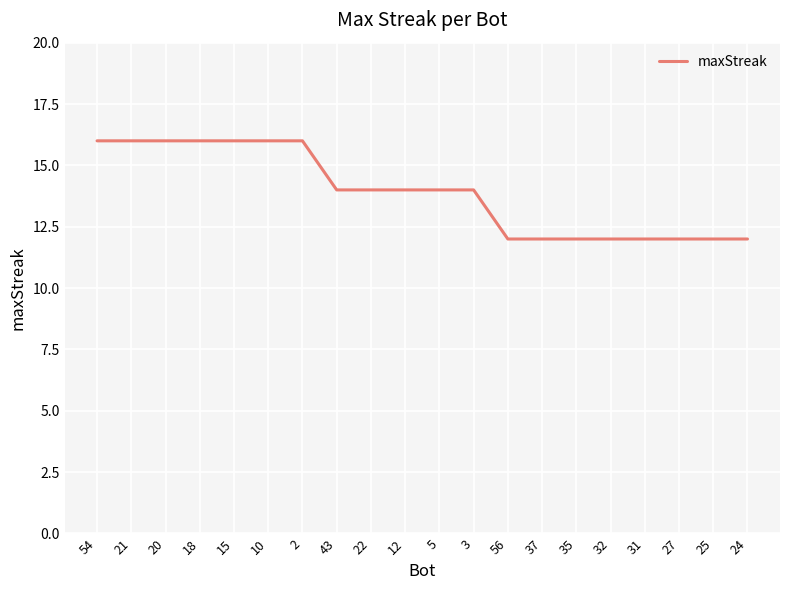

Where does the data first go above 14?

54